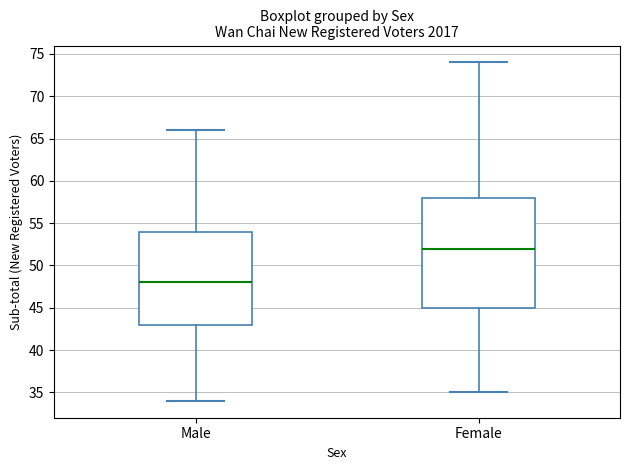

Comparing the boxes themselves (not the whiskers), which one is the tallest?

Female